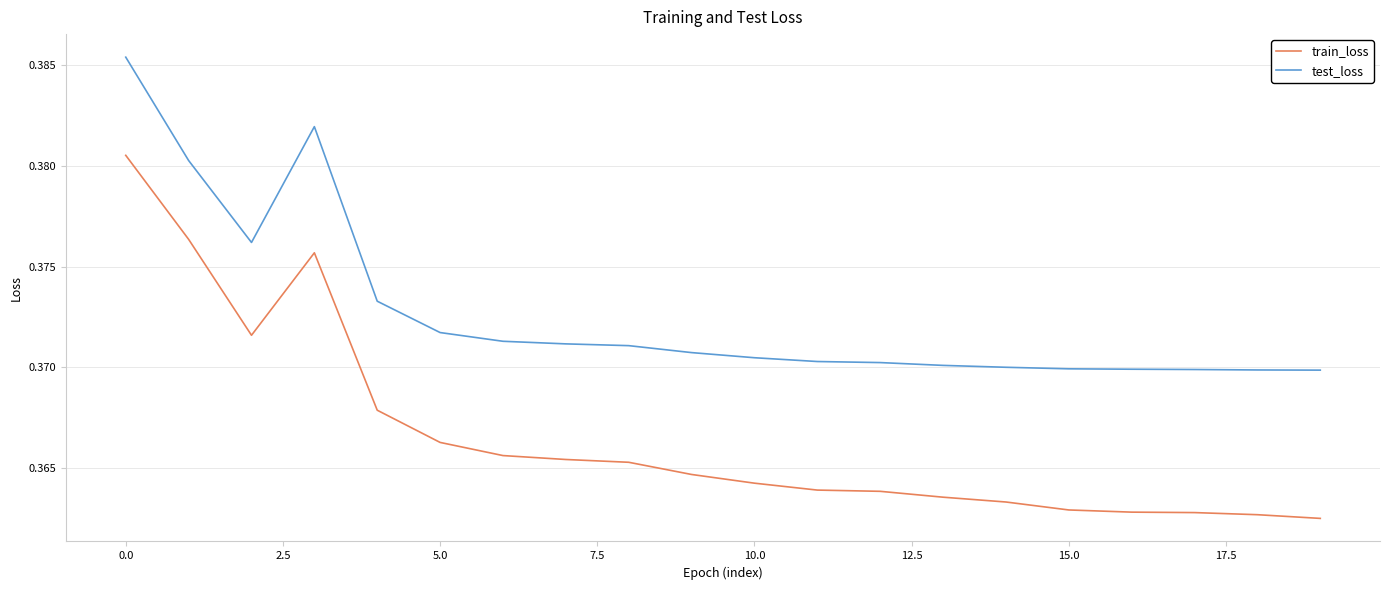

True or false: test_loss and train_loss intersect in this chart.

False